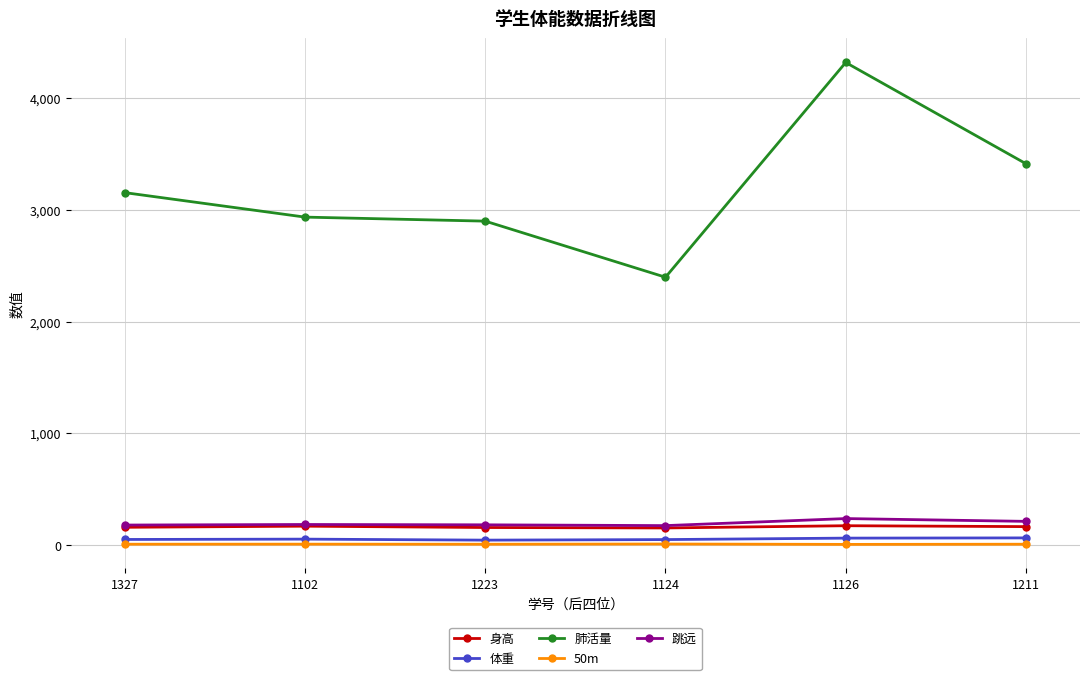

Between 1124 and 1211, which series saw the biggest shift?

肺活量